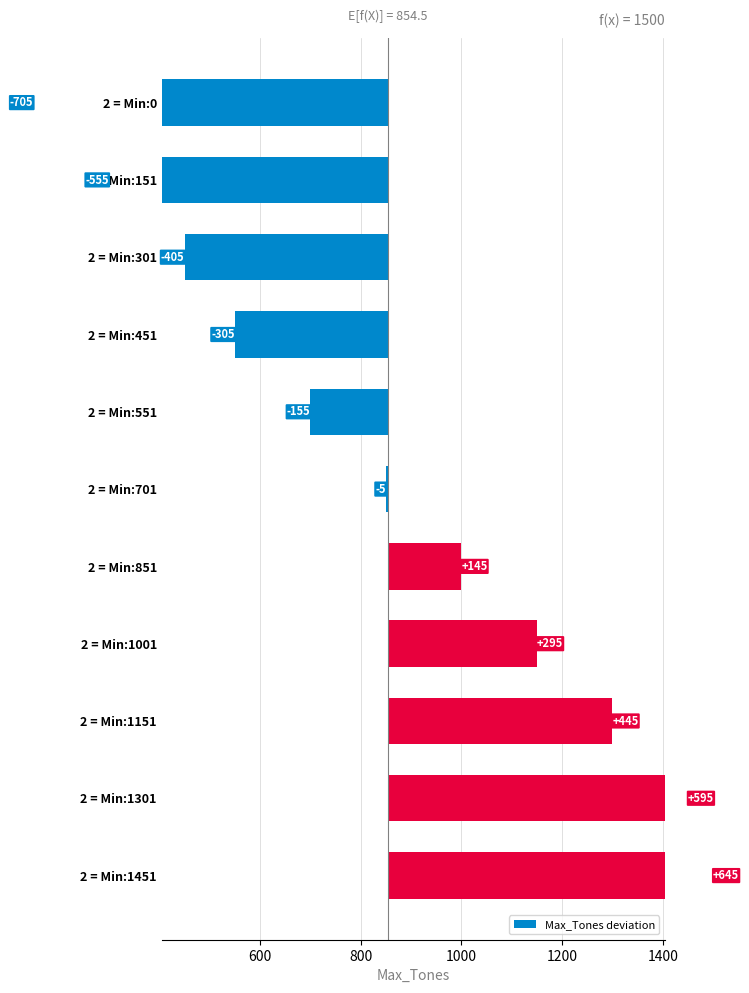

Does the chart contain stacked bars?

No